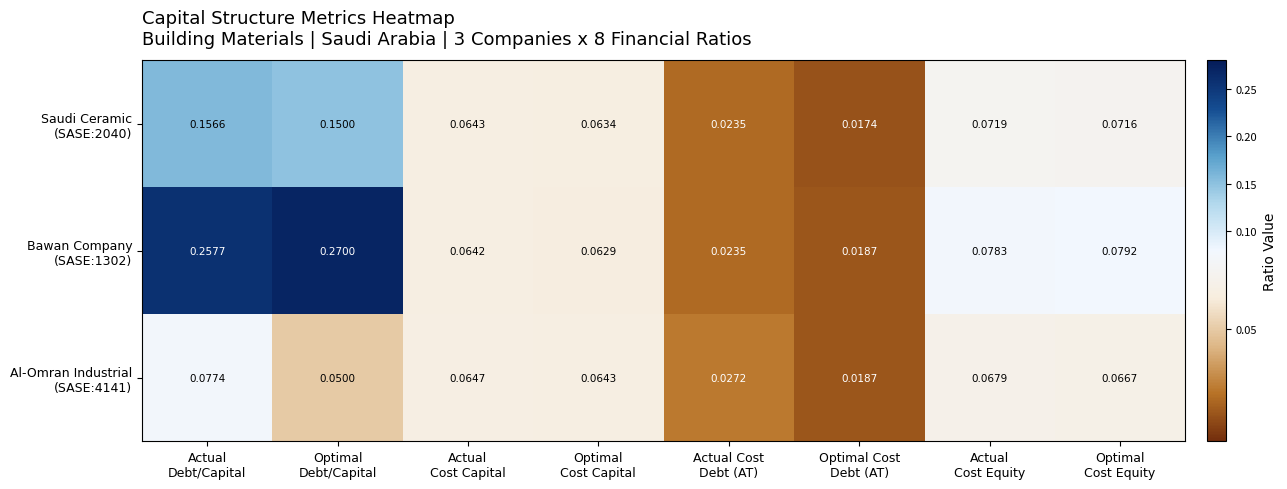

At which category does the chart reach its minimum across all series?

Optimal Cost
Debt (AT)